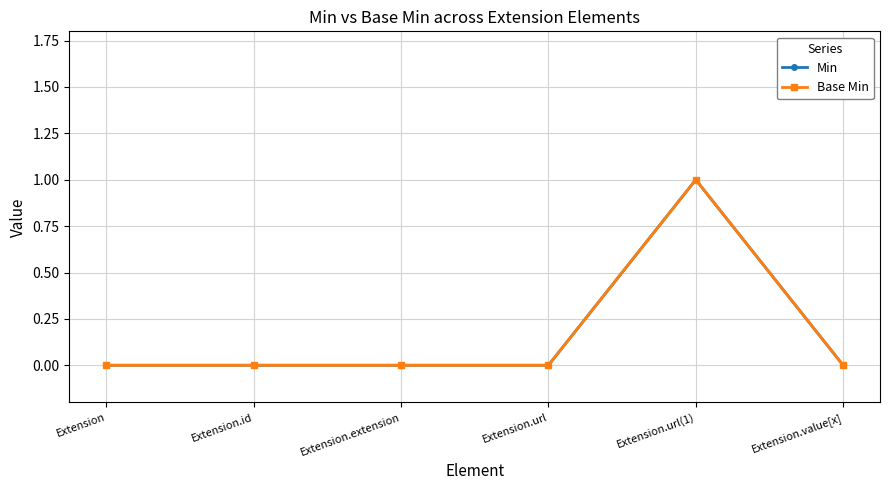

Does the chart have visible grid lines?

Yes